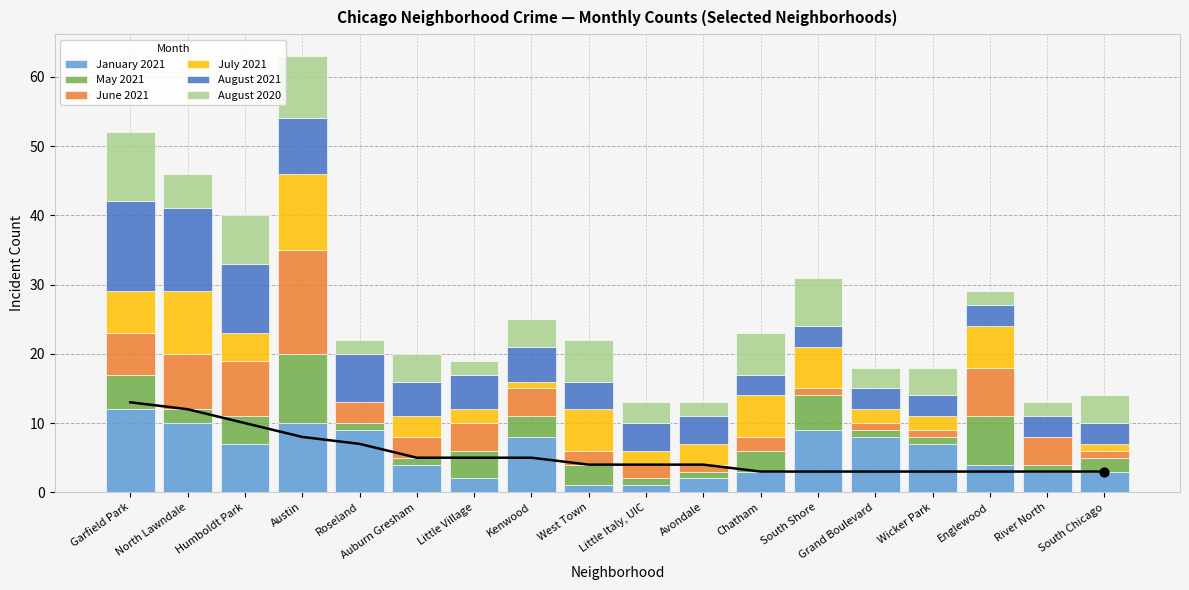

Which series contains the highest Y value?

June 2021